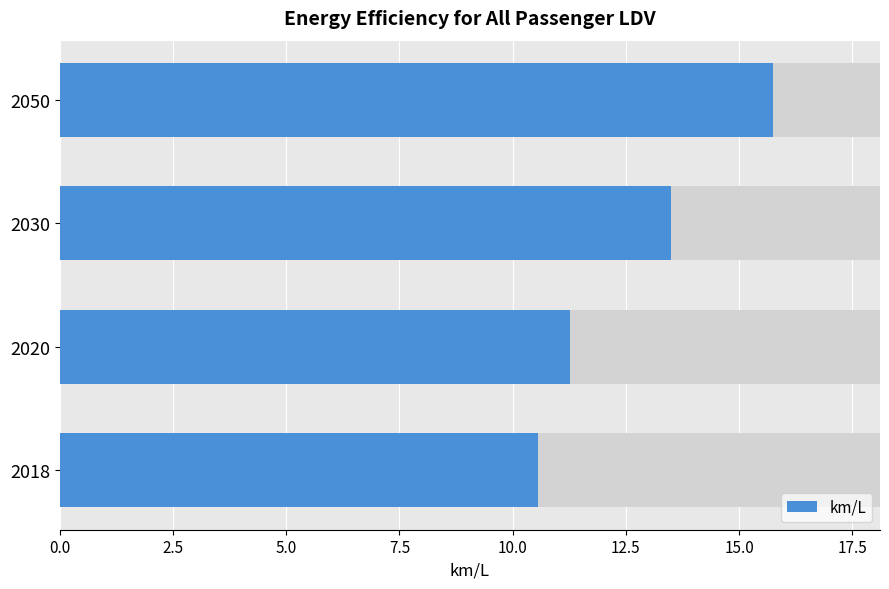

Does the chart contain stacked bars?

No